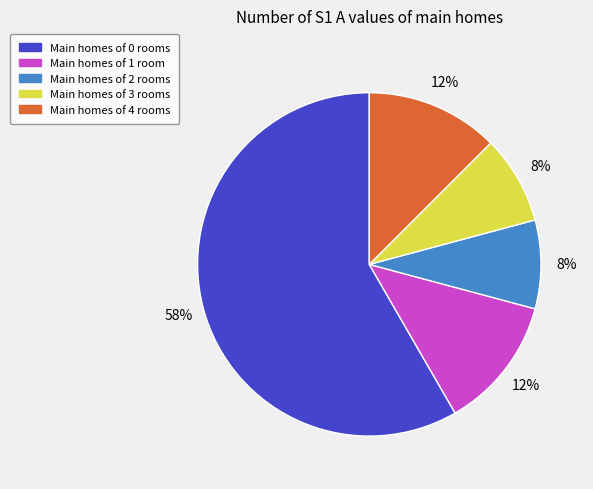

To the nearest percent, what portion does Main homes of 0 rooms represent?

58%